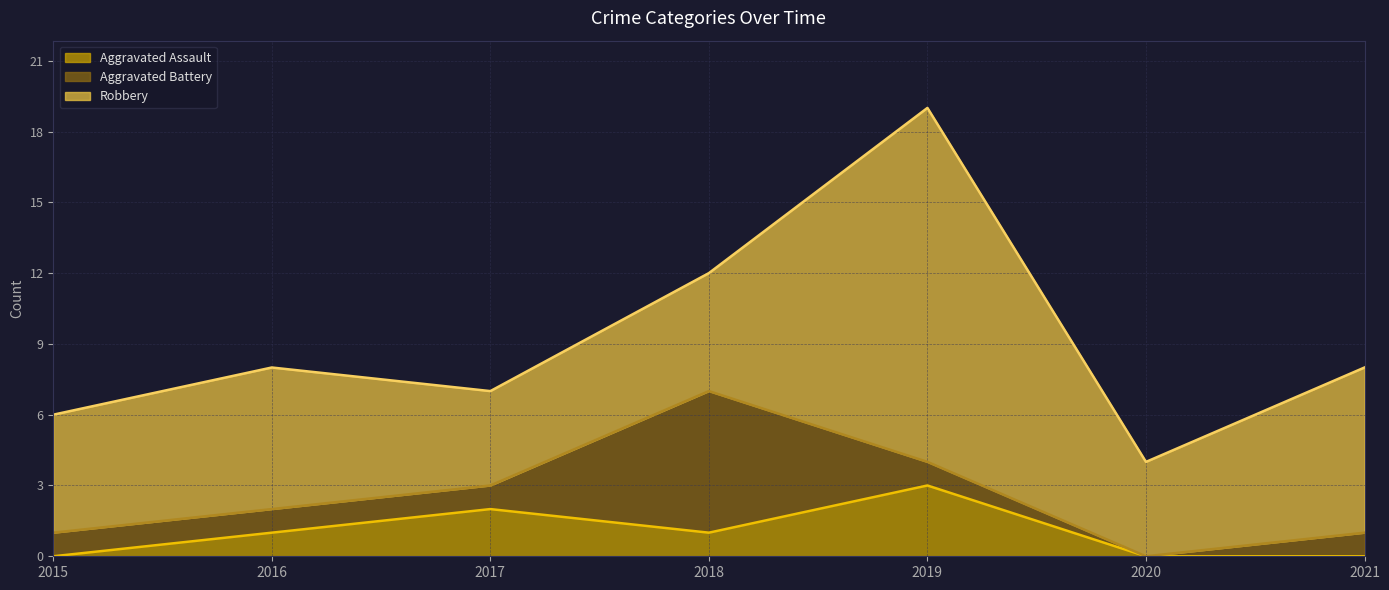

Is it true that Aggravated Assault equals 3 at 2019?

True